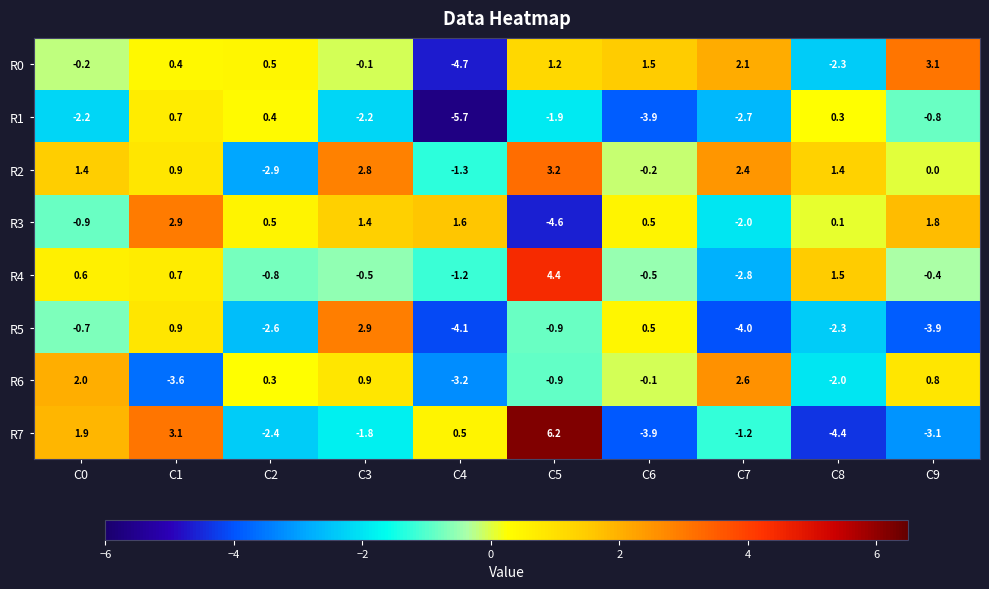

True or false: R7 has a value of -1.2 at C7.

True